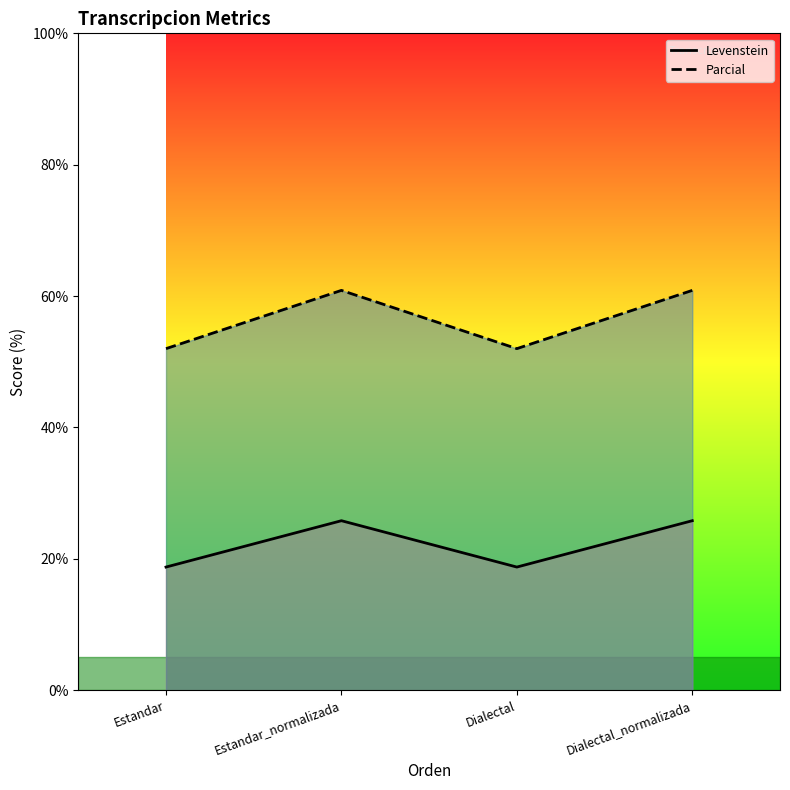

Reading left to right, extract all data points from this chart.

Levenstein: Estandar=18.8	Estandar_normalizada=25.8	Dialectal=18.8	Dialectal_normalizada=25.8
Parcial: Estandar=52.0	Estandar_normalizada=60.9	Dialectal=52.0	Dialectal_normalizada=60.9